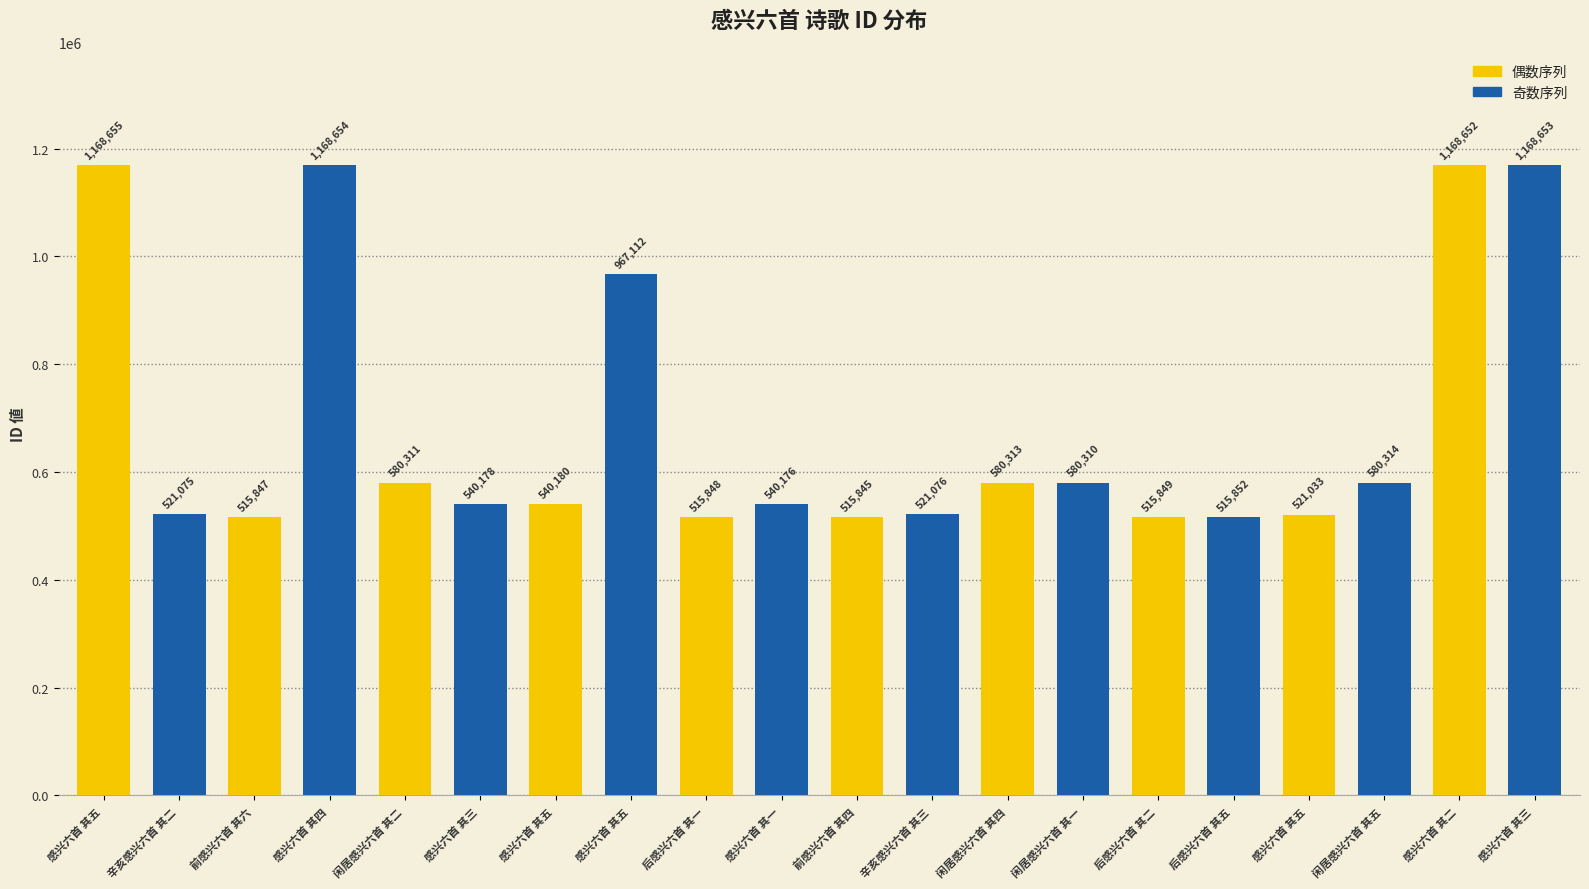

What is the difference between the second highest and minimum values in the 偶数序列 series?

652807